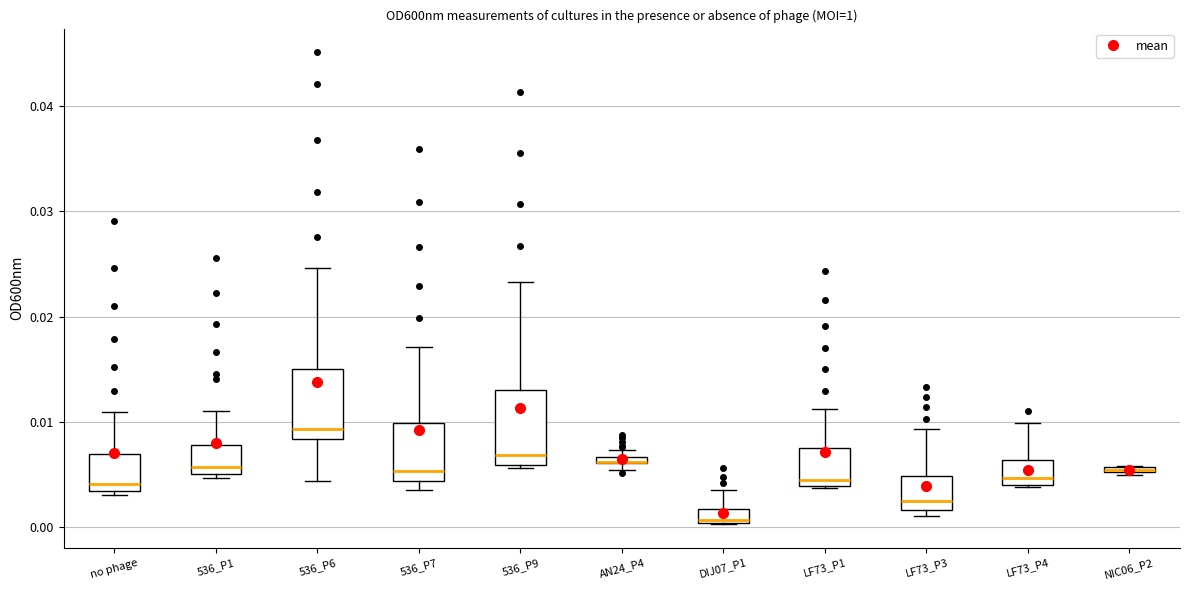

Where does the upper whisker of the box for LF73_P1 end on the y-axis? The values are not printed on the chart, so give them approximately, as read against the axis.

0.011